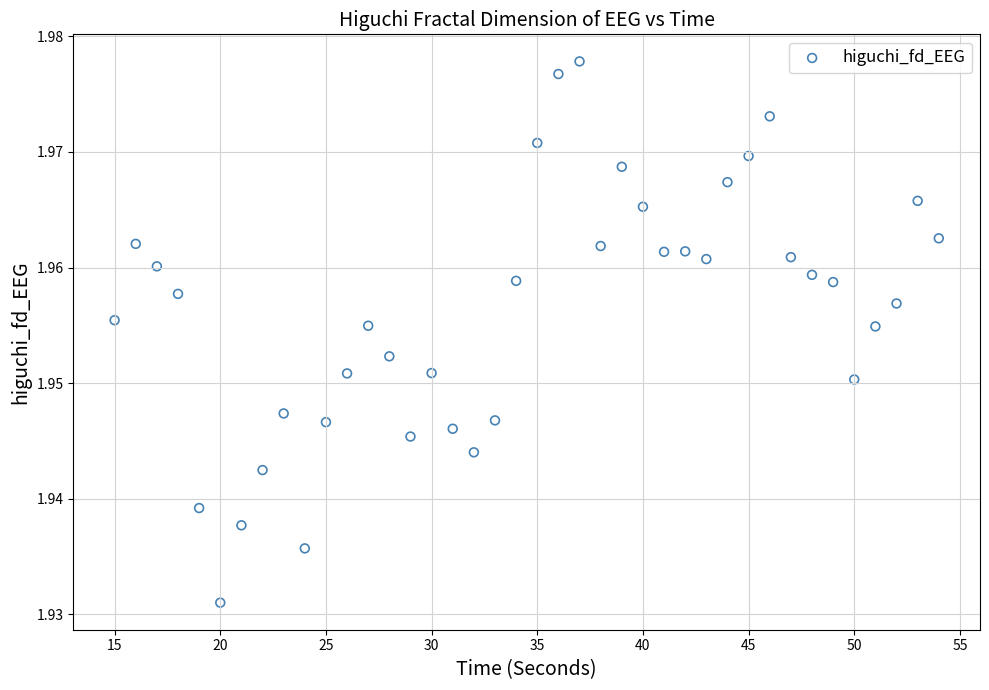

What is the range of X values (max minus min)?

39.0